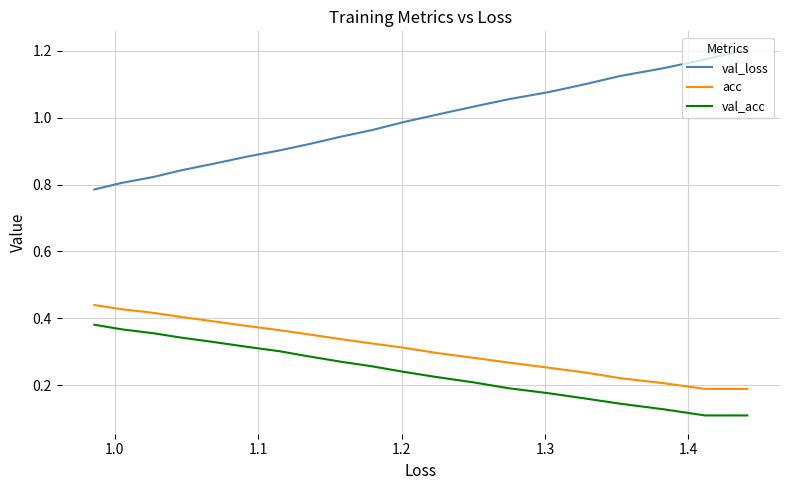

What is the greatest value displayed?

1.2